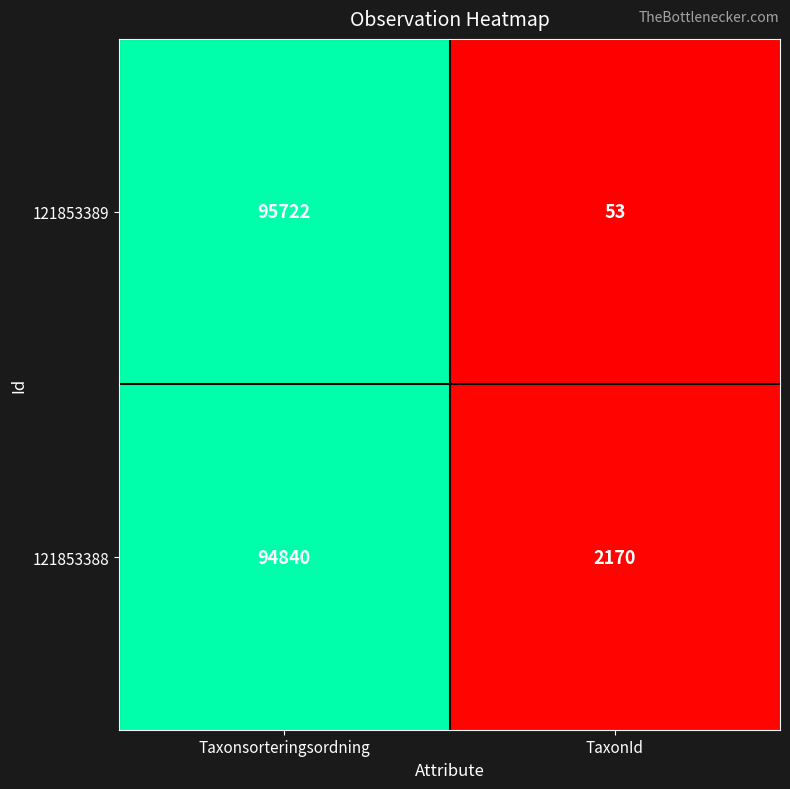

Reading right to left, what are all the values shown in this chart?

121853389: 53	95722
121853388: 2170	94840